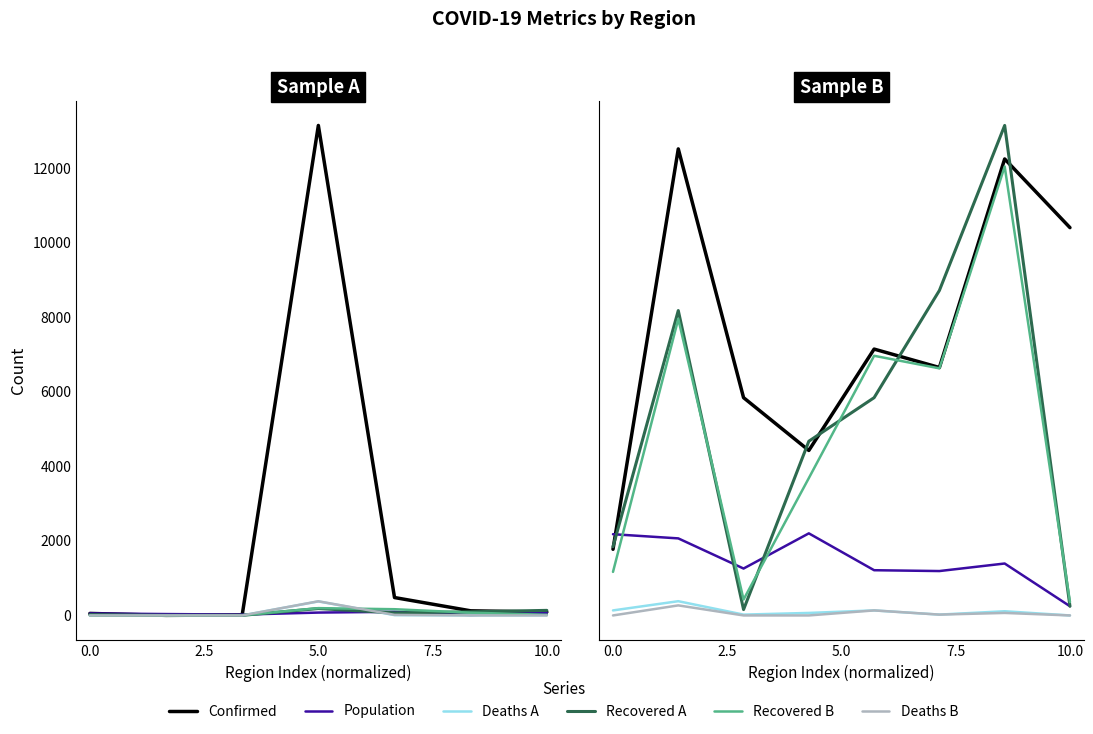

True or false: col_4 (population) has more than 0 interior local peaks.

True